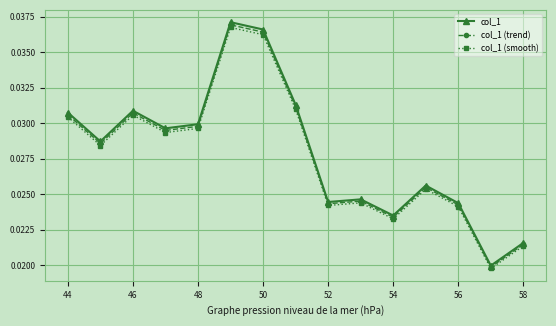

Which series has the largest range (max minus min)?

col_1